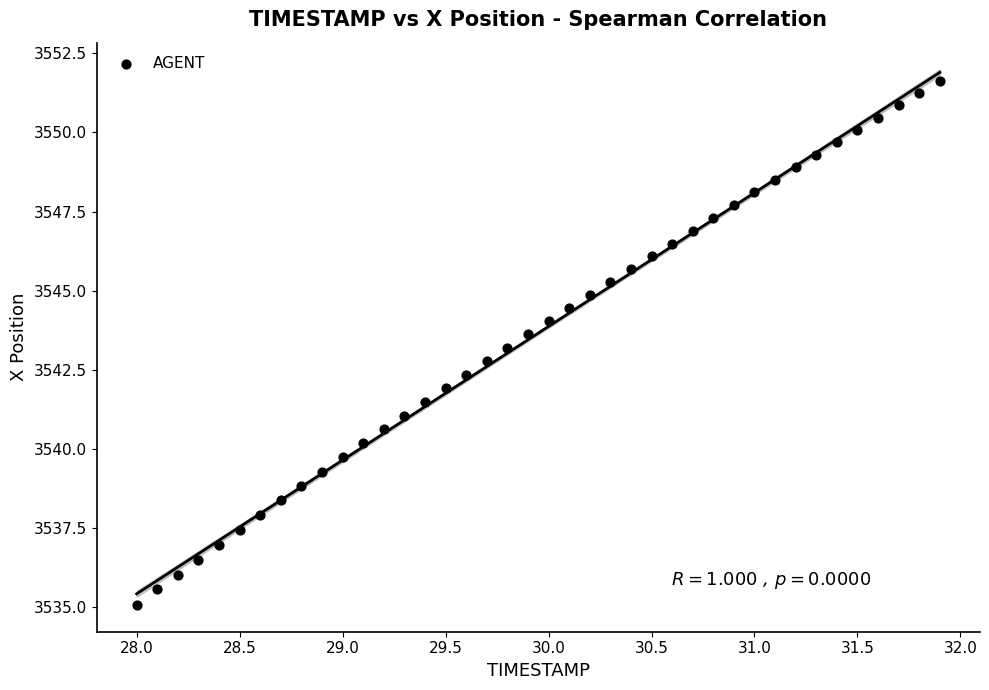

What is the range of X values (max minus min)?

3.9